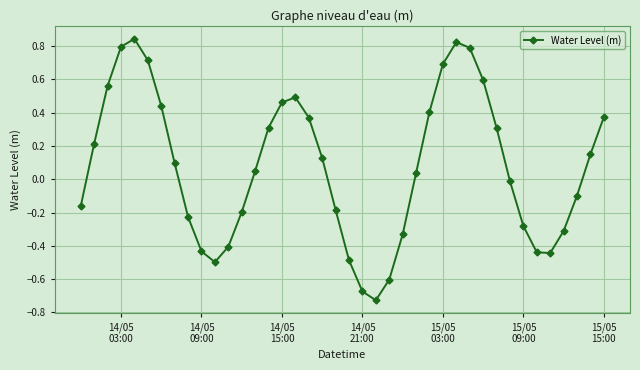

How many interior local peaks (higher than both neighbors) does the data have?

3